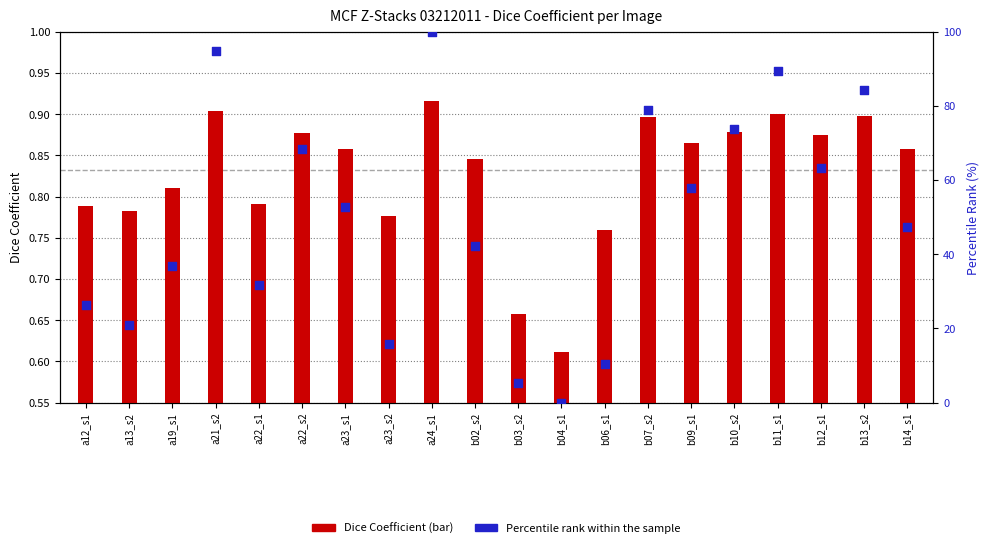

Which series has the largest Y range (max minus min)?

Percentile rank within the sample